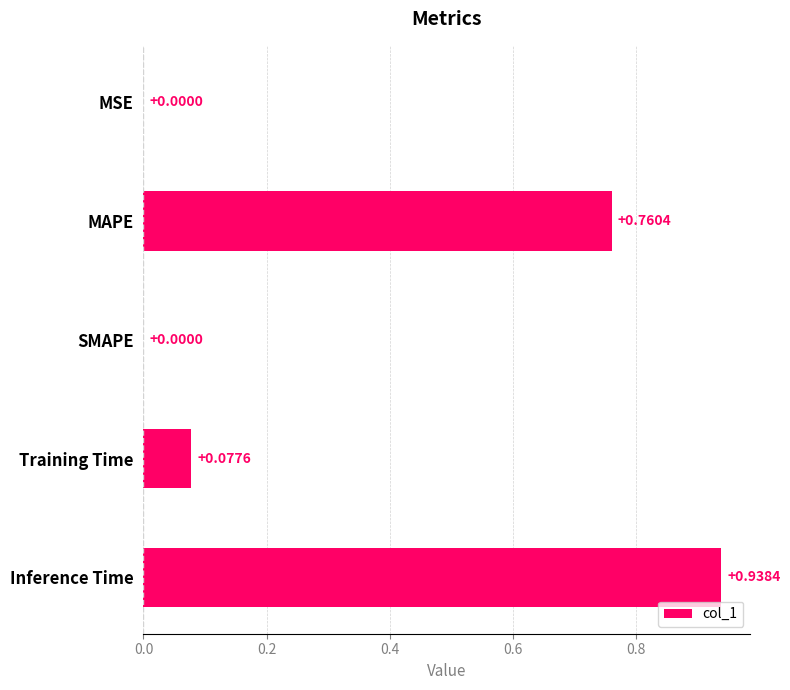

At which category does the chart reach its peak across all series?

Inference Time